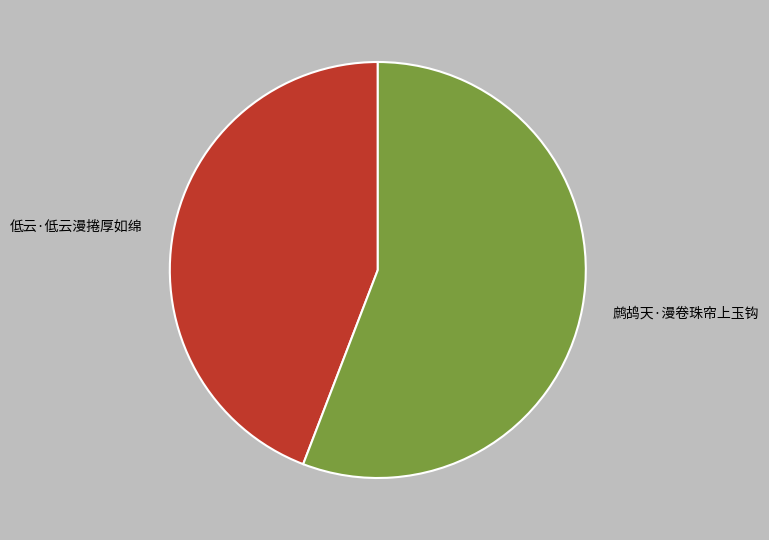

Is the sum of 鹧鸪天·漫卷珠帘上玉钩 and 低云·低云漫捲厚如绵 greater than half?

Yes